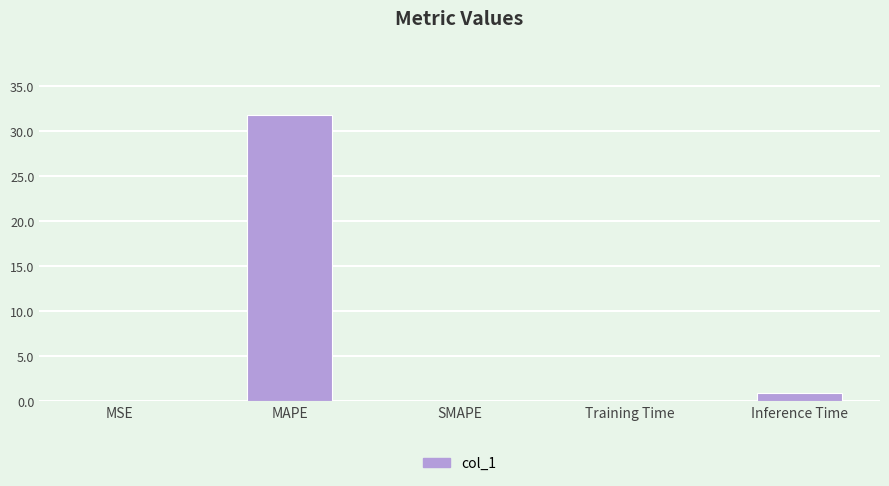

Count the number of categories in the chart.

5